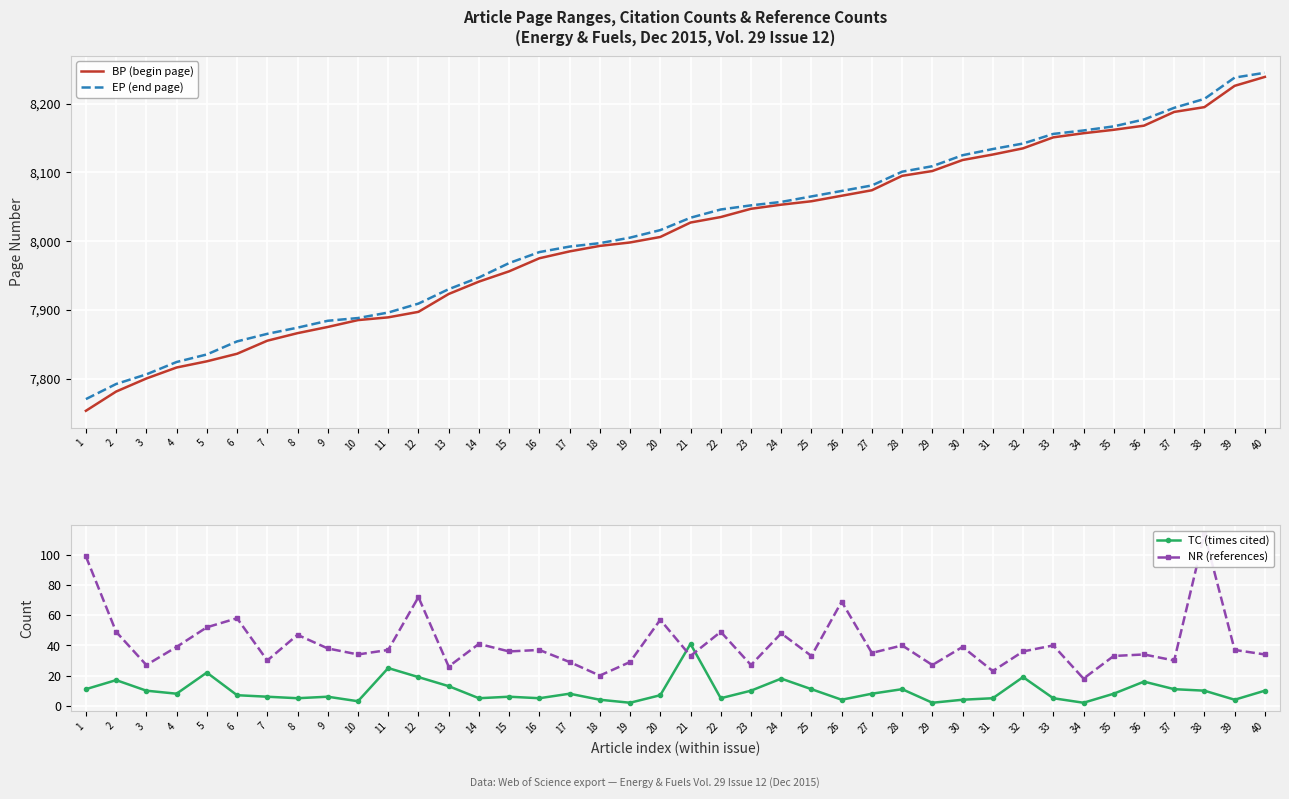

How many interior local peaks does the TC (times cited) series have?

11